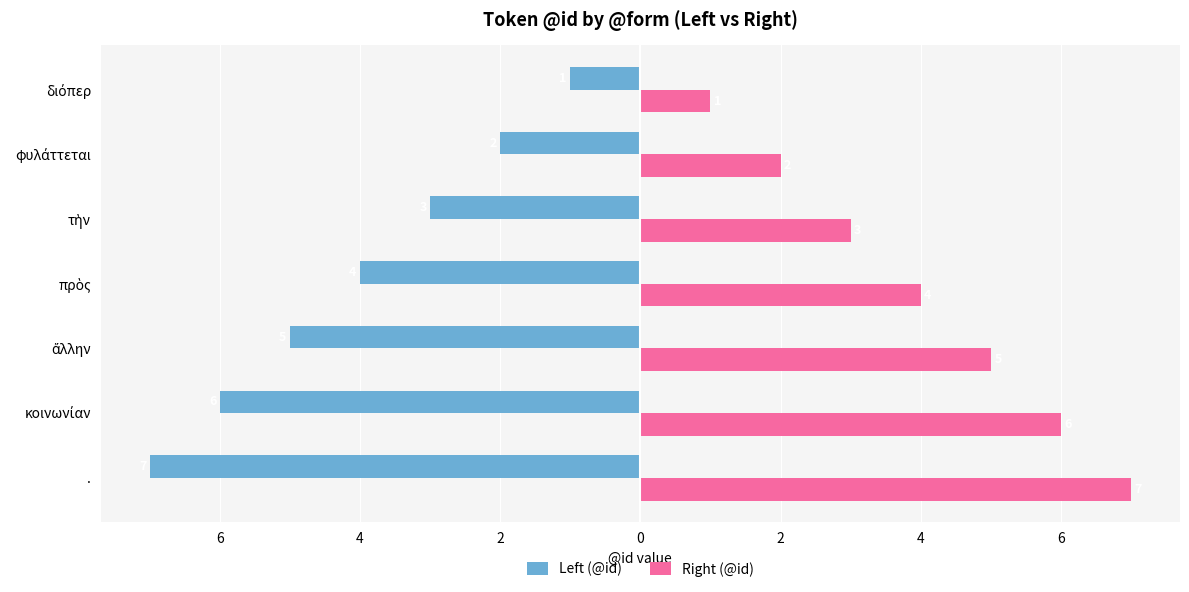

What are all the series names shown in the legend?

Left (@id), Right (@id)